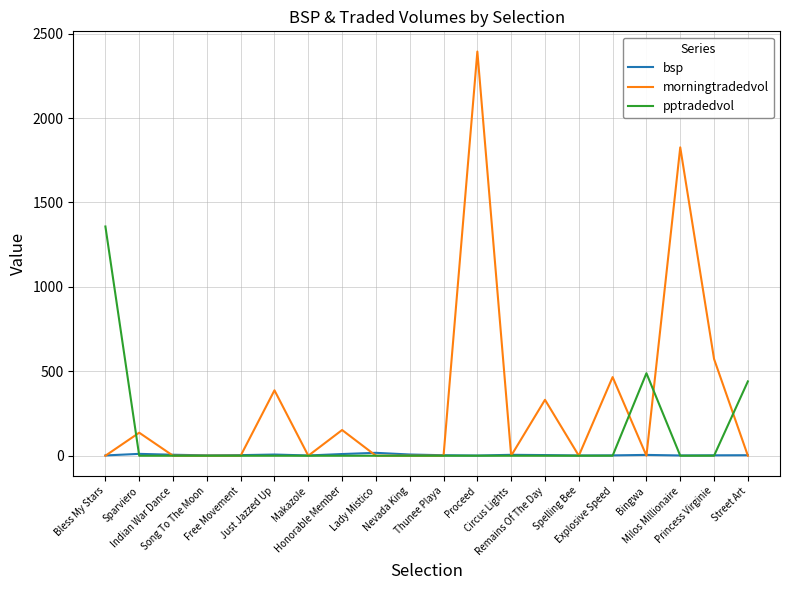

What is the sum of all pptradedvol values?

2286.4